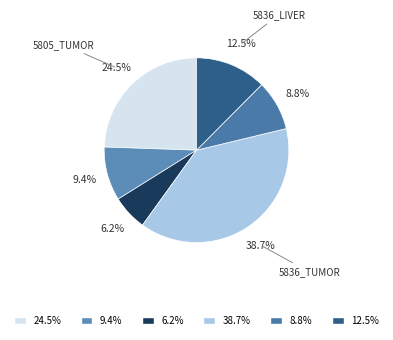

Which slice is the largest?

5836_tumor